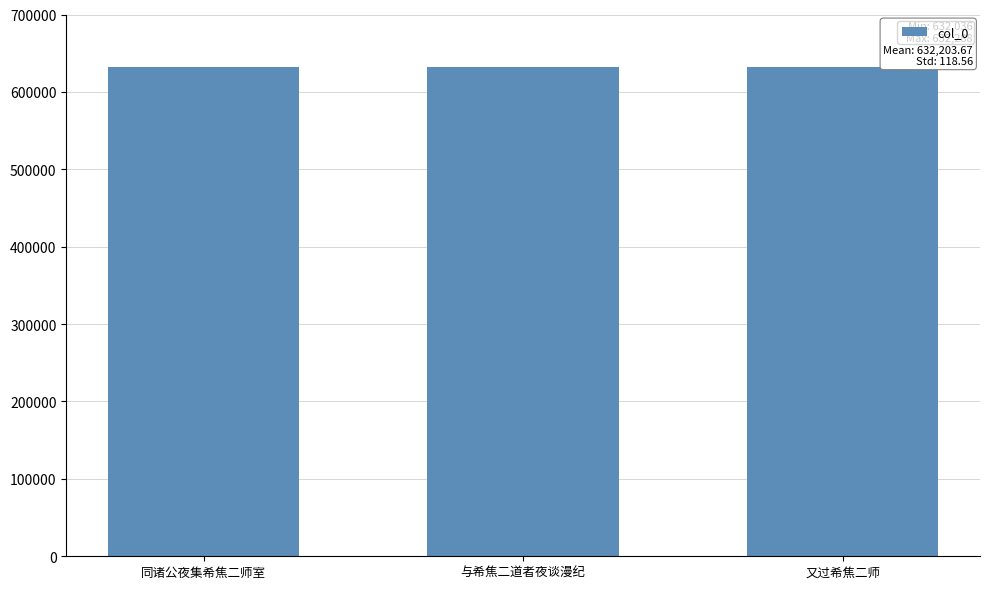

True or false: the data shows 632287 at 同诸公夜集希焦二师室.

True